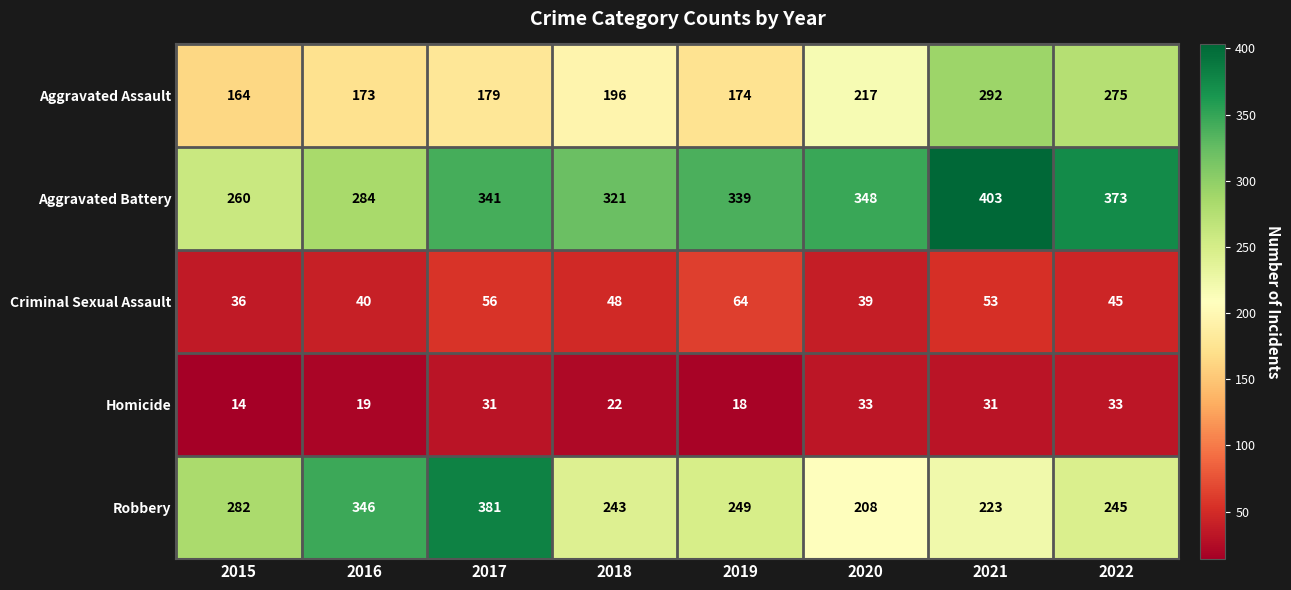

Between 2015 and 2019, which series saw the biggest shift?

Aggravated Battery